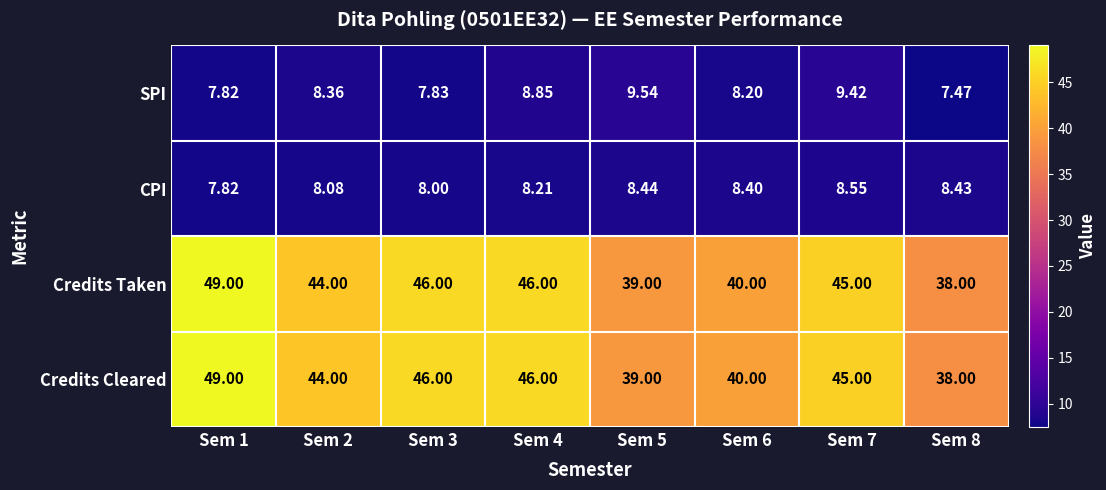

Is the value of SPI at Sem 5 greater than the value of CPI at Sem 6?

Yes